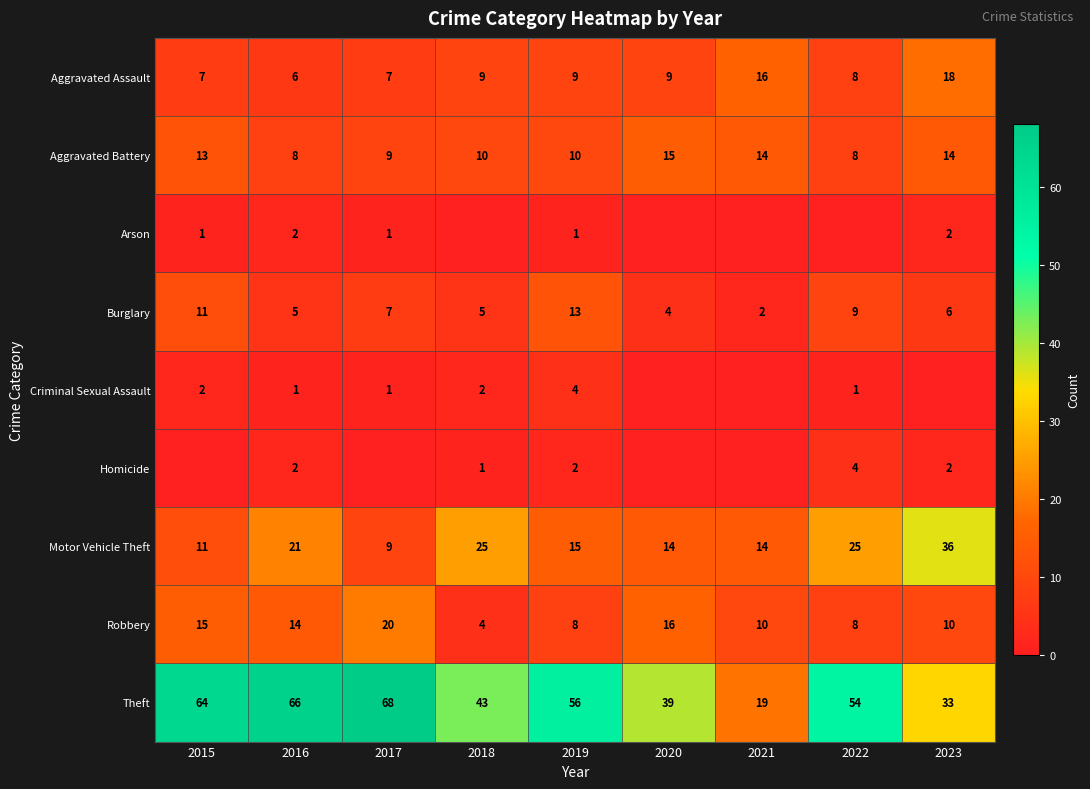

Rank the series at 2019 from highest to lowest value.

Theft, Motor Vehicle Theft, Burglary, Aggravated Battery, Aggravated Assault, Robbery, Criminal Sexual Assault, Homicide, Arson